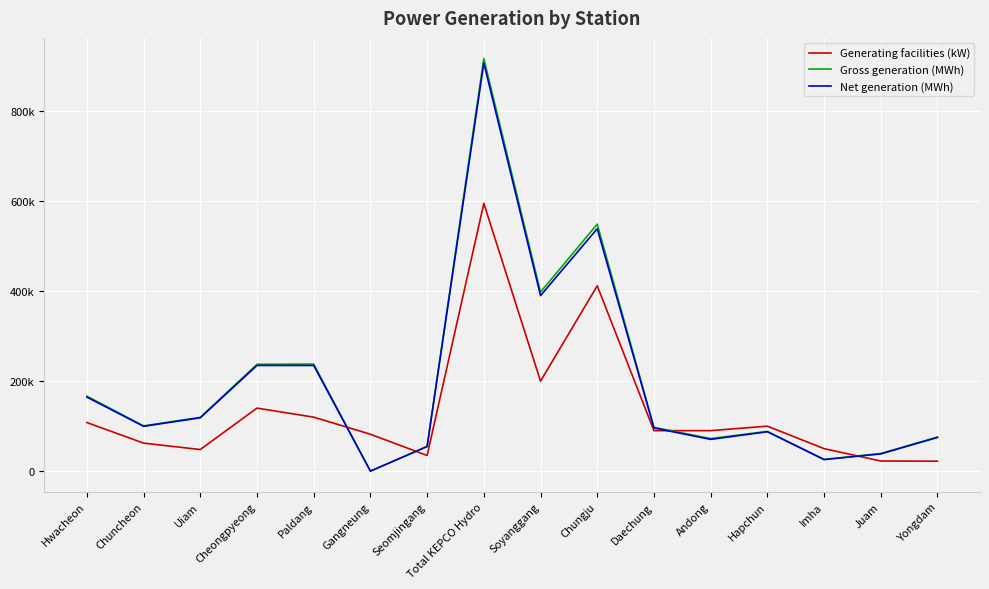

At which category does the chart reach its minimum across all series?

Gangneung